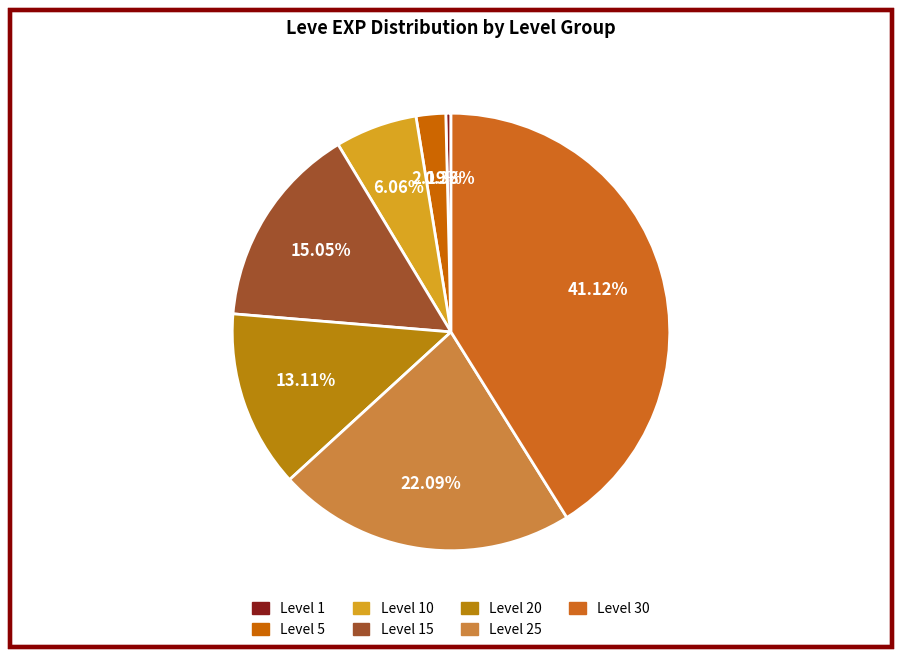

How many slices are in this pie chart?

7